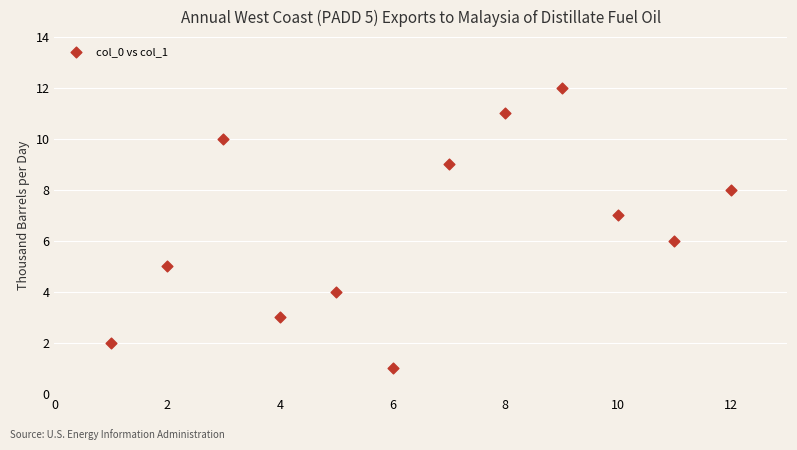

What is the range of X values (max minus min)?

11